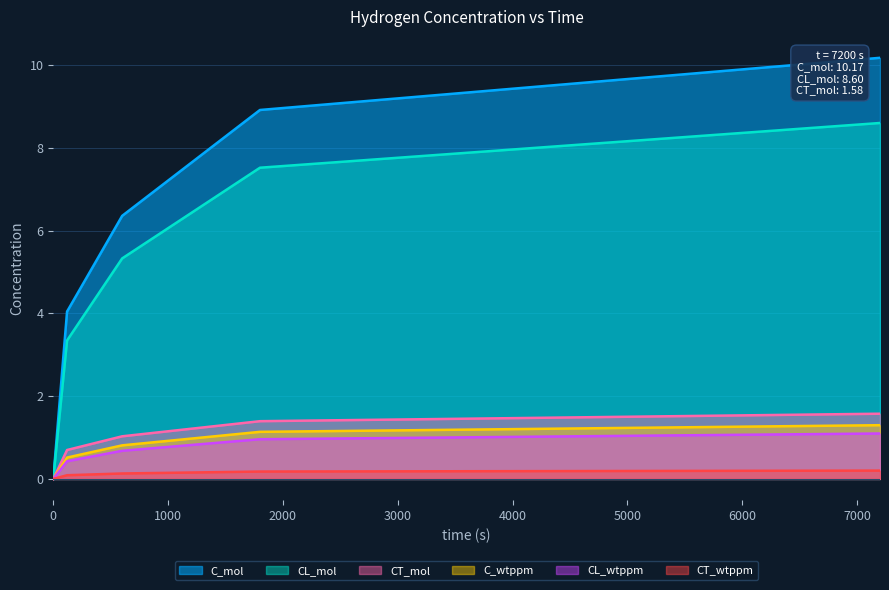

What is the sum of the CL_mol values at 1800 and 120?

10.9